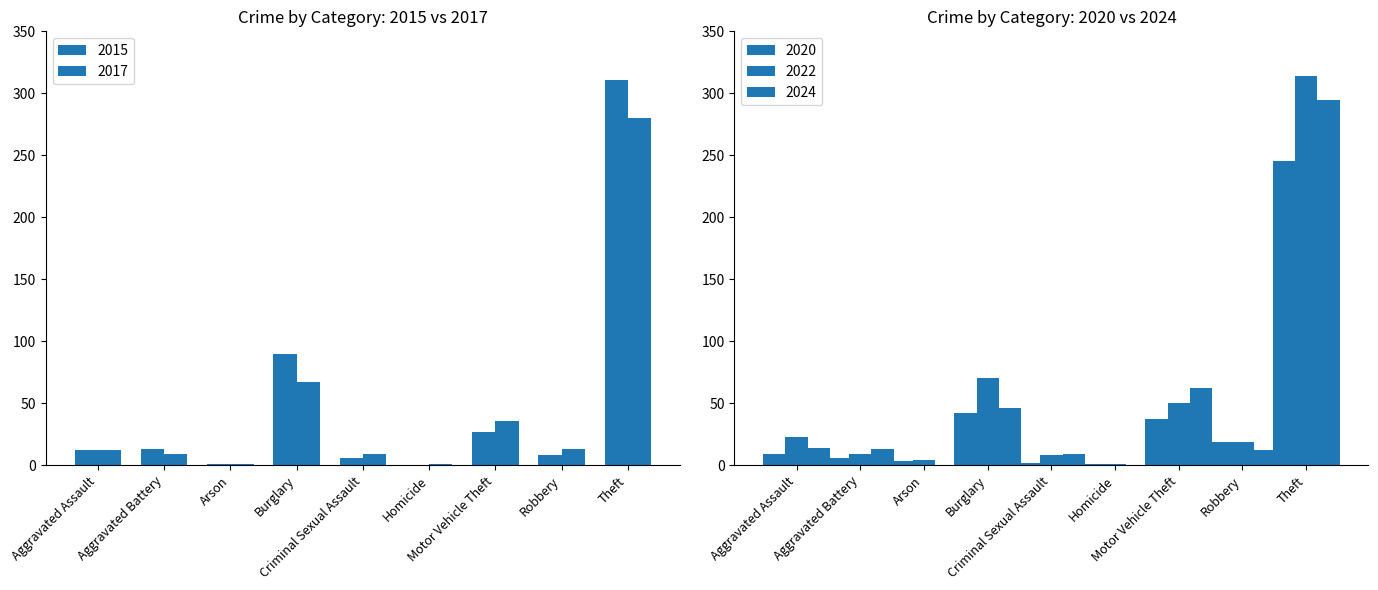

At which label does 2015 first exceed 12?

Aggravated Battery